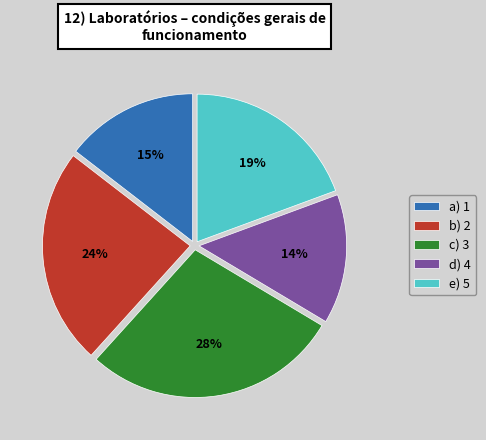

Between c) 3 and d) 4, which is larger?

c) 3